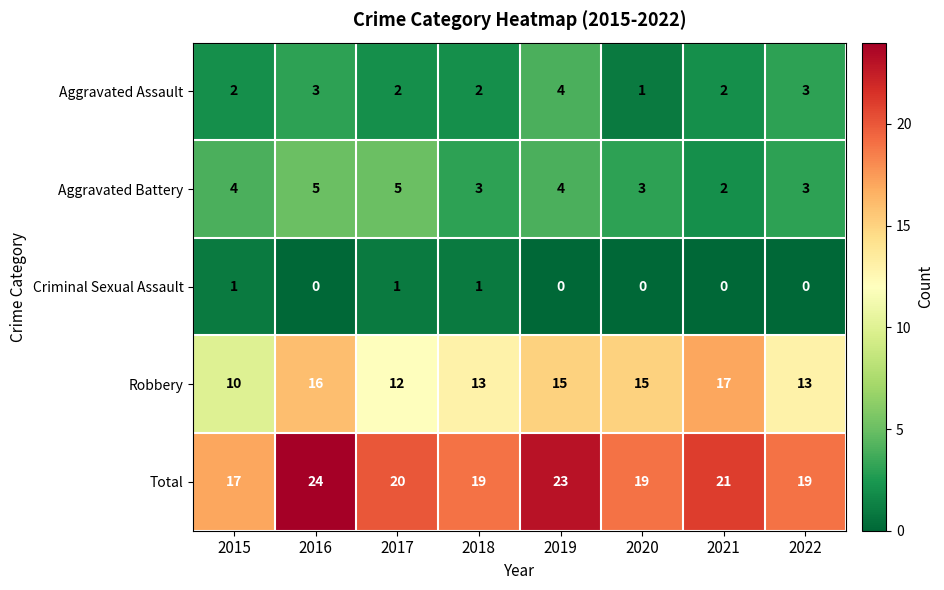

What value does the Aggravated Assault series have at 2019?

4